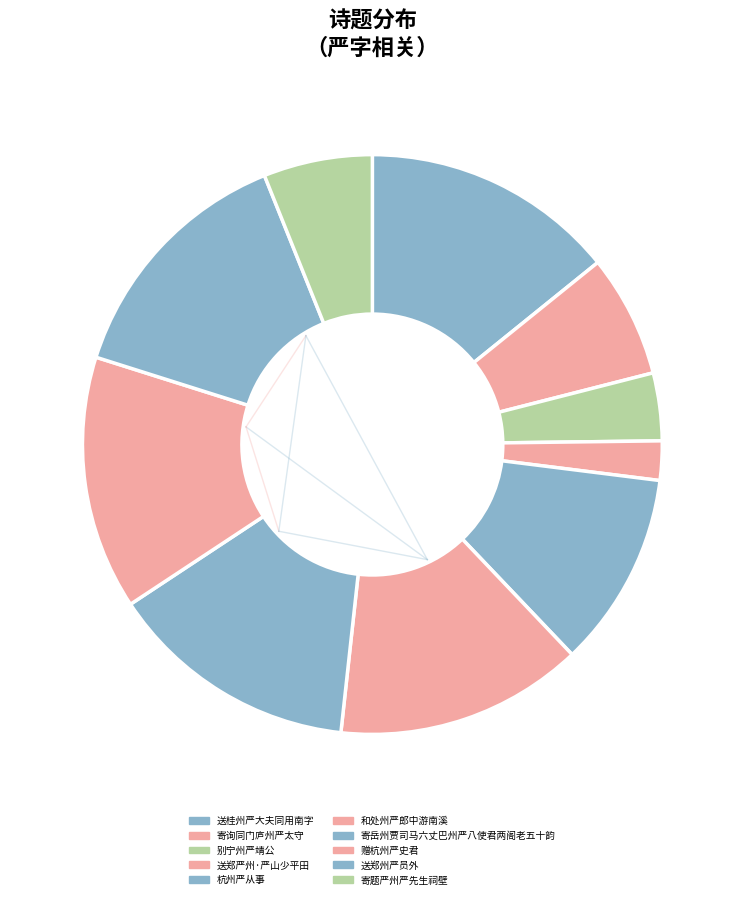

Does 和处州严郎中游南溪 represent more than half of the total?

No